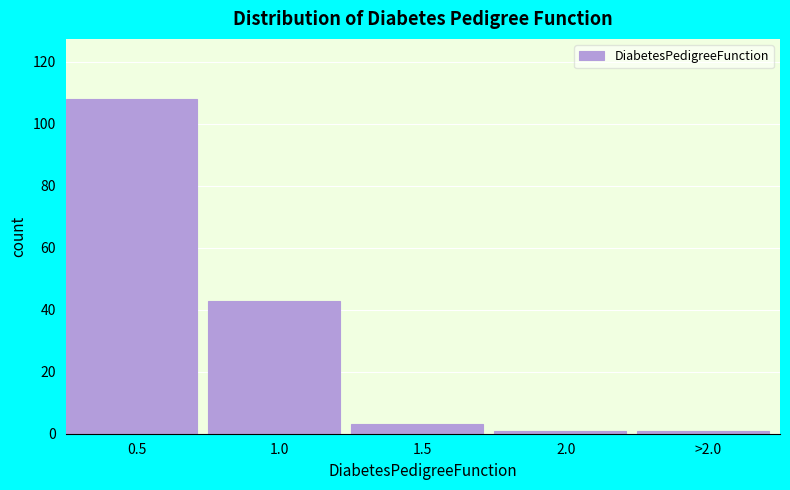

Reading right to left, extract all data points from this chart.

>2.0=1	2.0=1	1.5=3	1.0=43	0.5=108